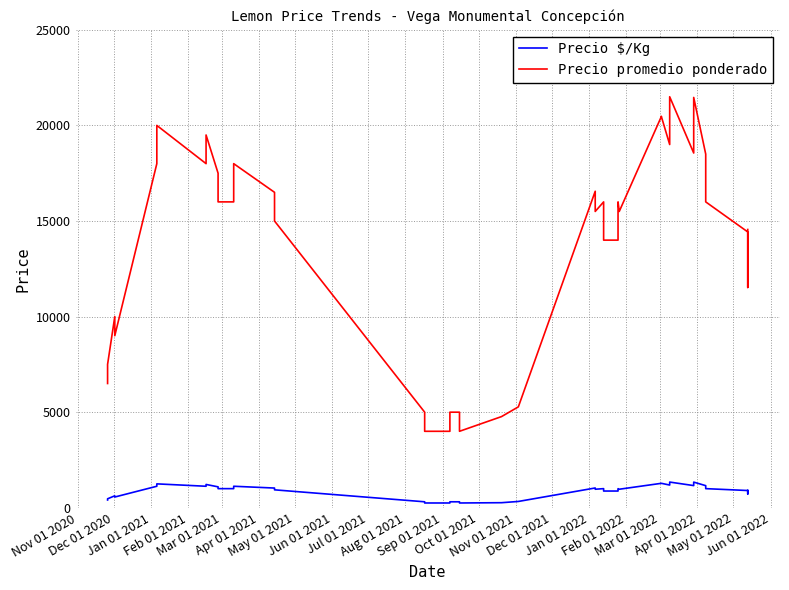

What is the label of the 7th point from the left?

May 01 2021